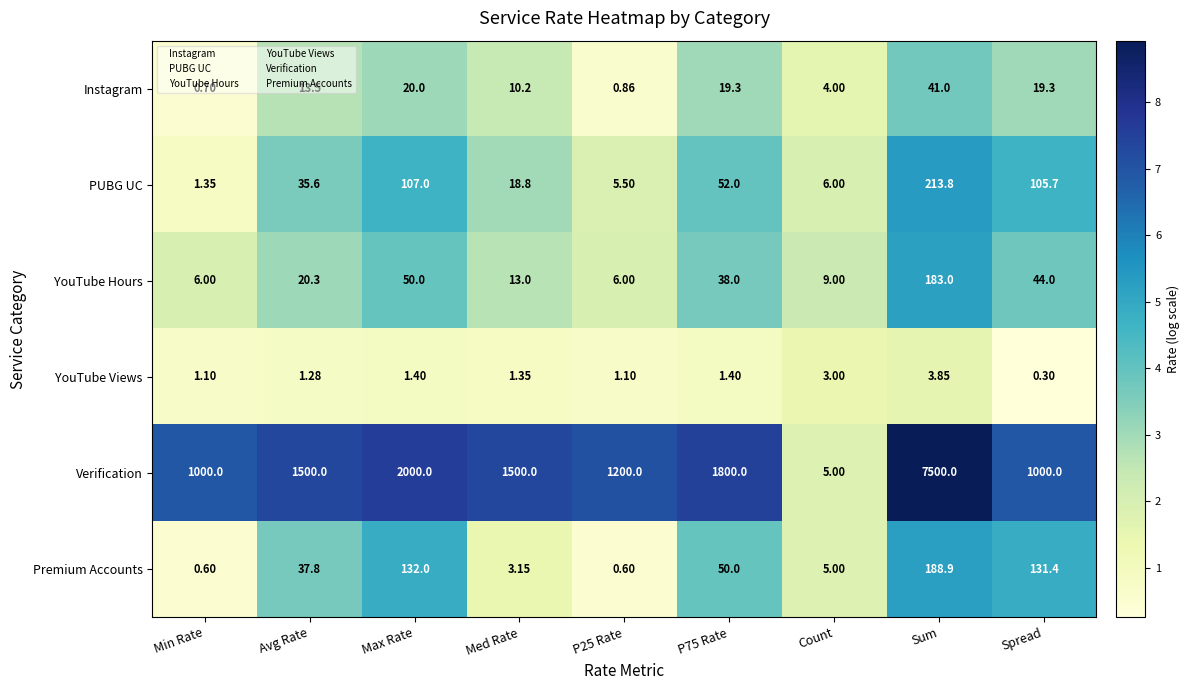

Rank the series by their maximum value, from lowest to highest.

YouTube Views, Instagram, YouTube Hours, Premium Accounts, PUBG UC, Verification